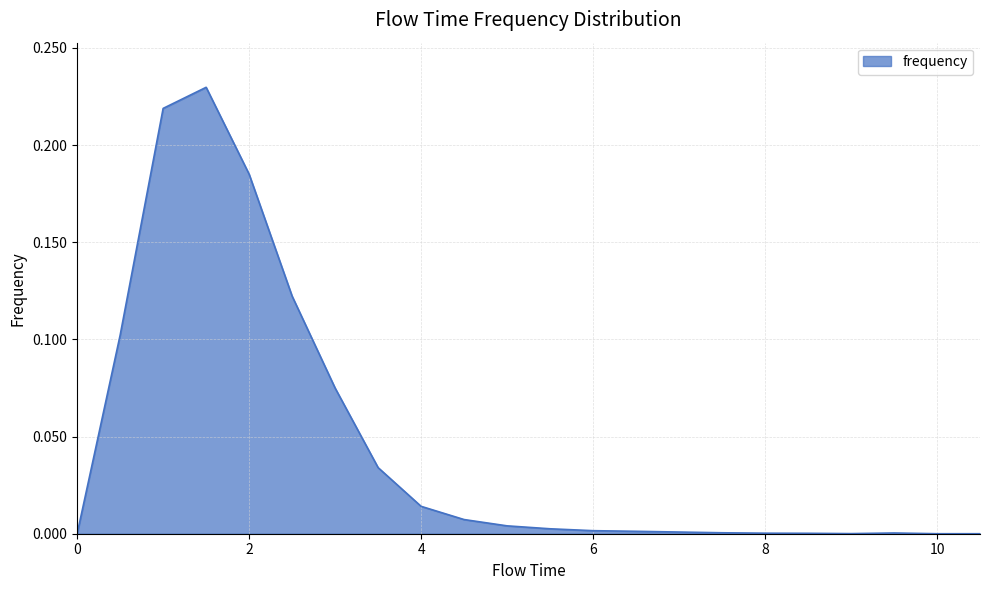

What is the difference between the maximum and minimum values?

0.2